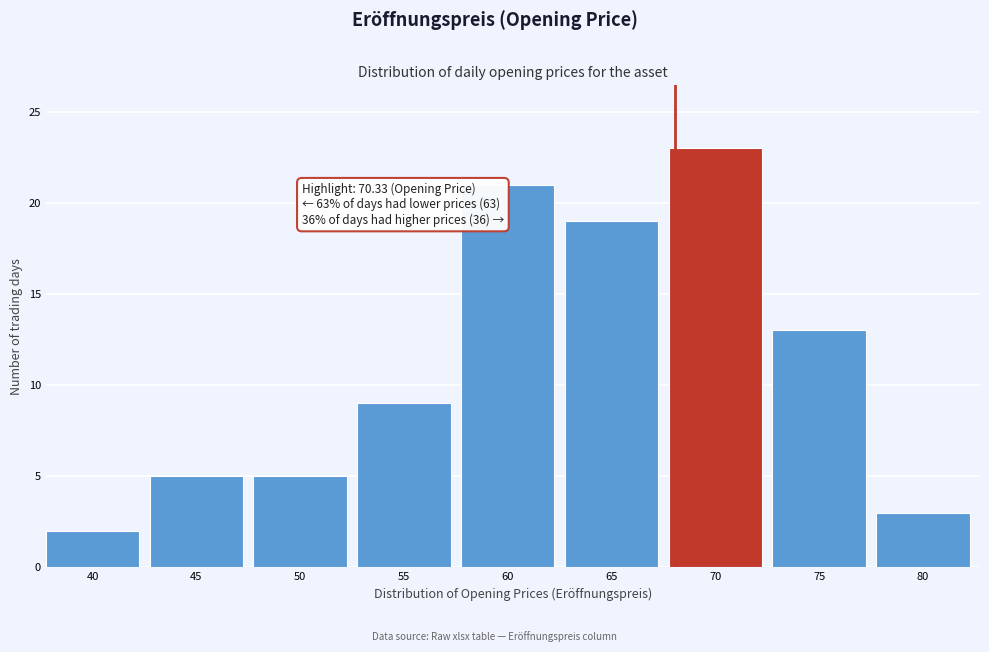

Reading left to right, what are all the values shown in this chart?

40=2	45=5	50=5	55=9	60=21	65=19	70=23	75=13	80=3